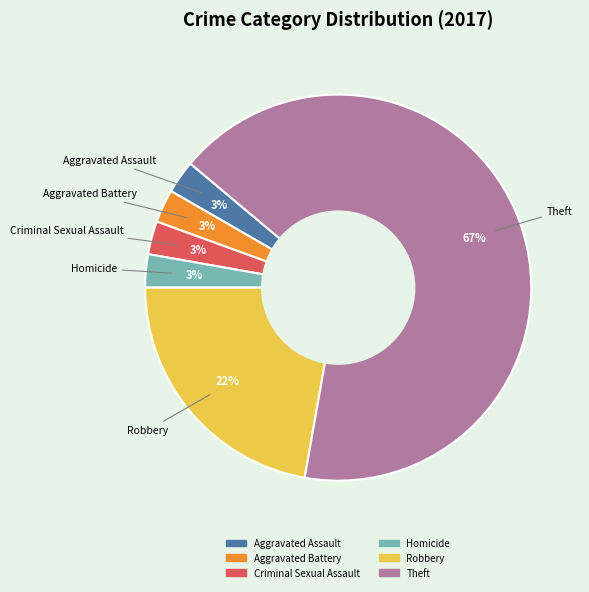

To the nearest percent, what is the average slice percentage?

17%